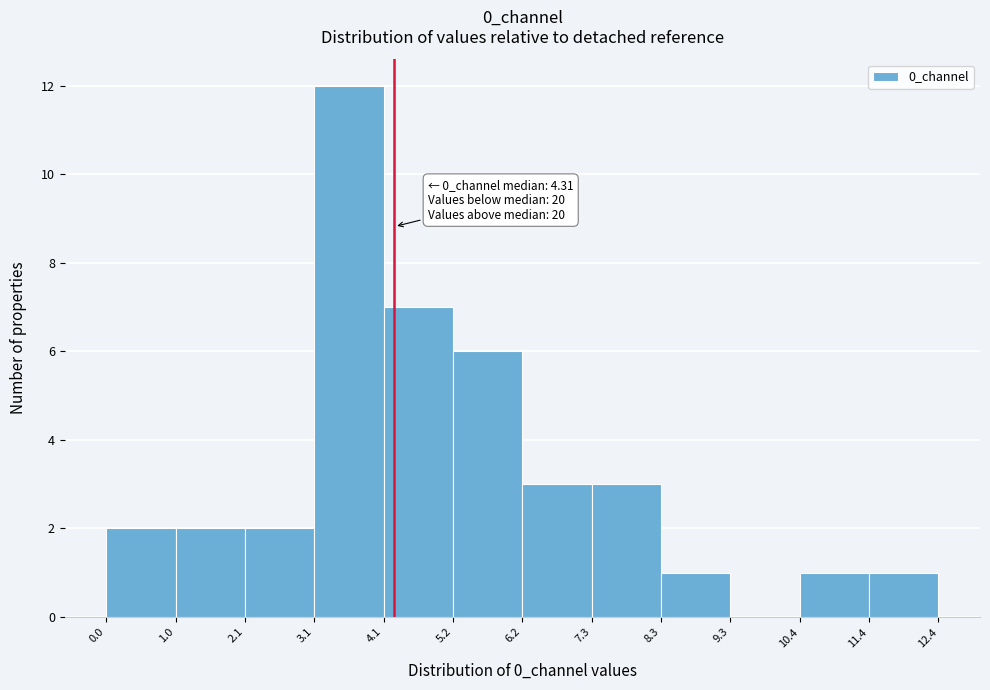

Which range on the x-axis has the tallest bar?

3.1 to 4.1